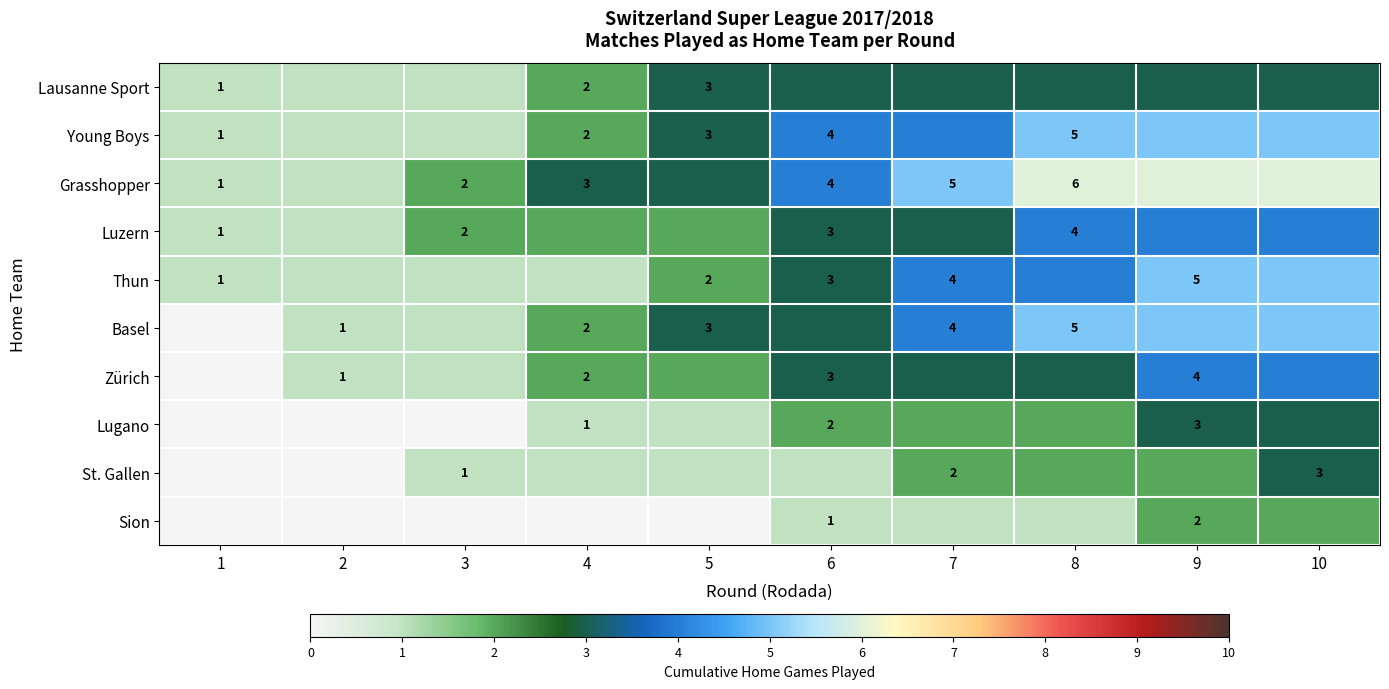

True or false: Zürich has a value of 0 at 2.

False